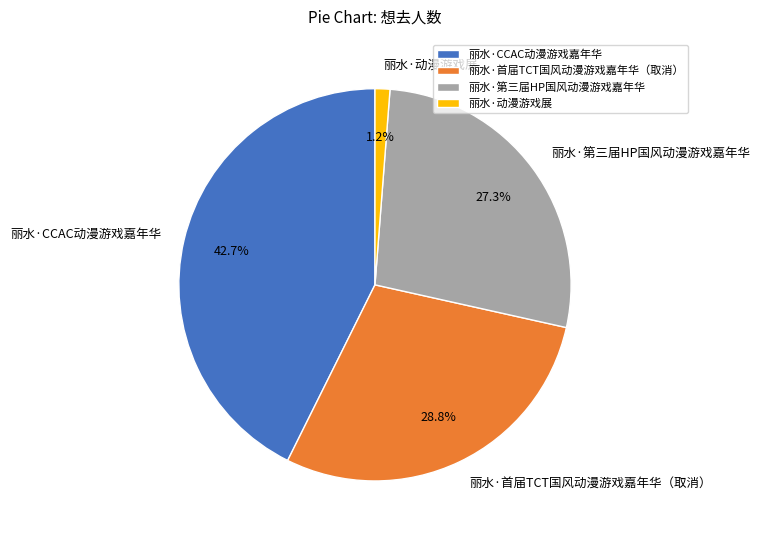

What portion of the pie excludes 丽水·首届TCT国风动漫游戏嘉年华（取消）?

71.2%